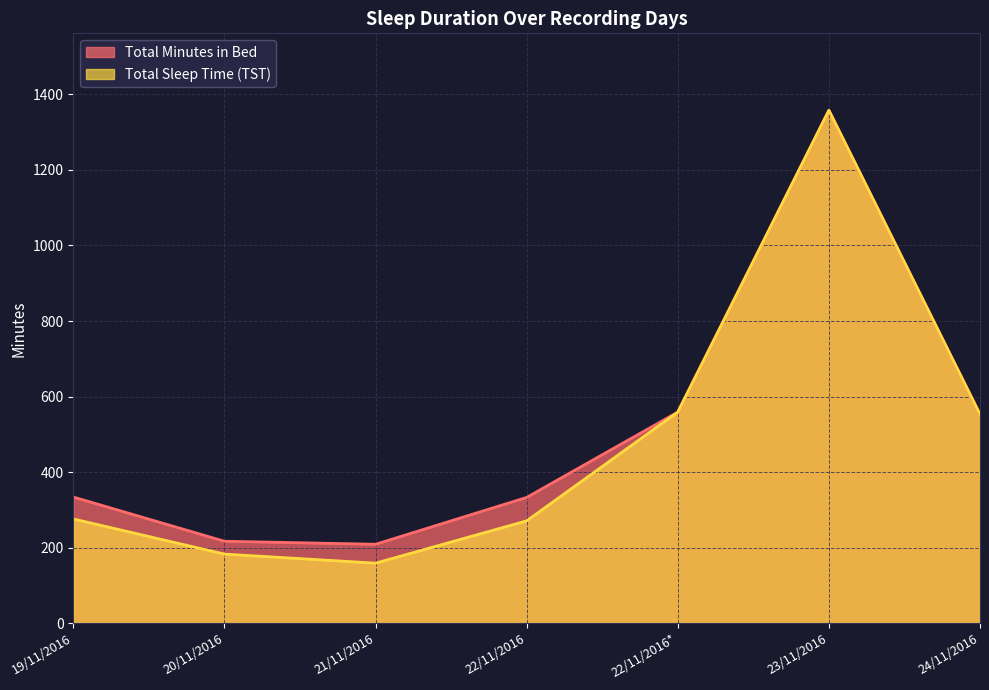

Which series has the largest total across all categories?

Total Minutes in Bed